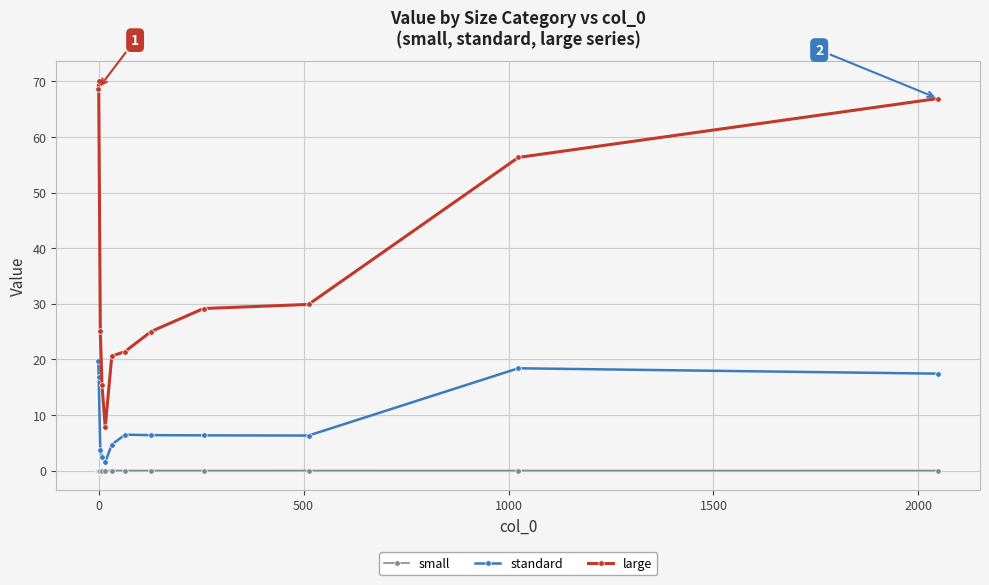

True or false: large and small intersect in this chart.

False